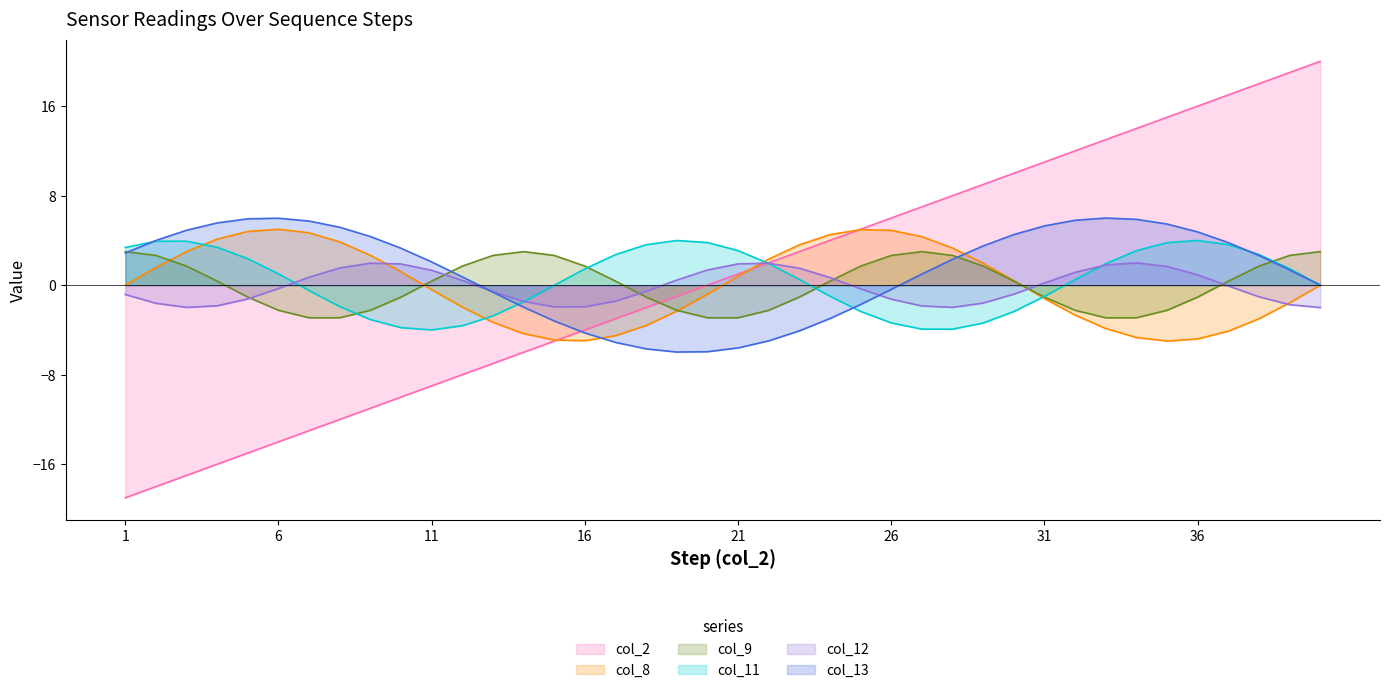

Which label corresponds to the largest value in the chart?

40